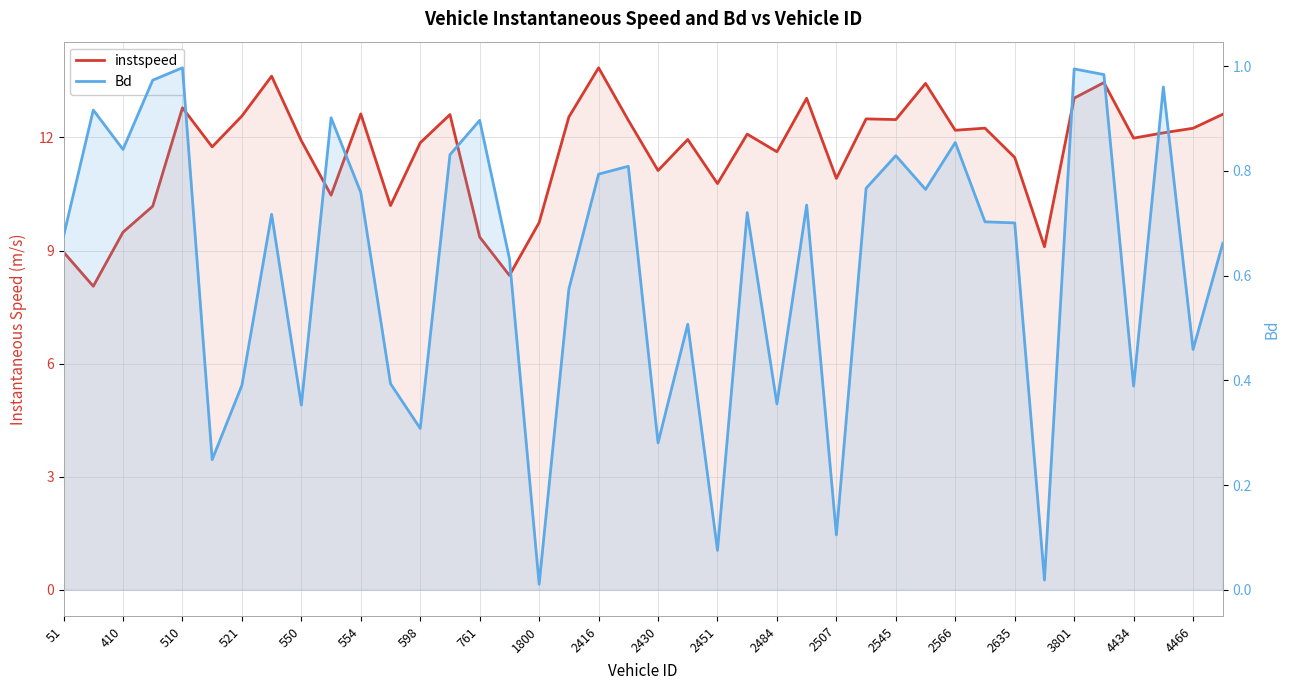

What is the maximum value shown in the chart?

13.8